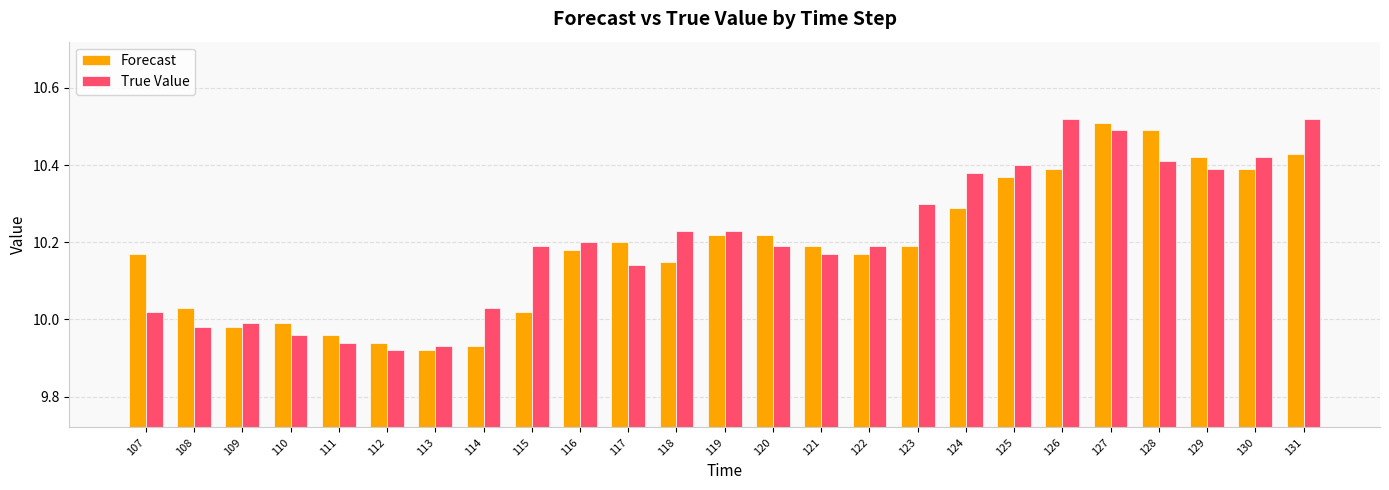

The value of True Value at 109 is 16.3. True or false?

False